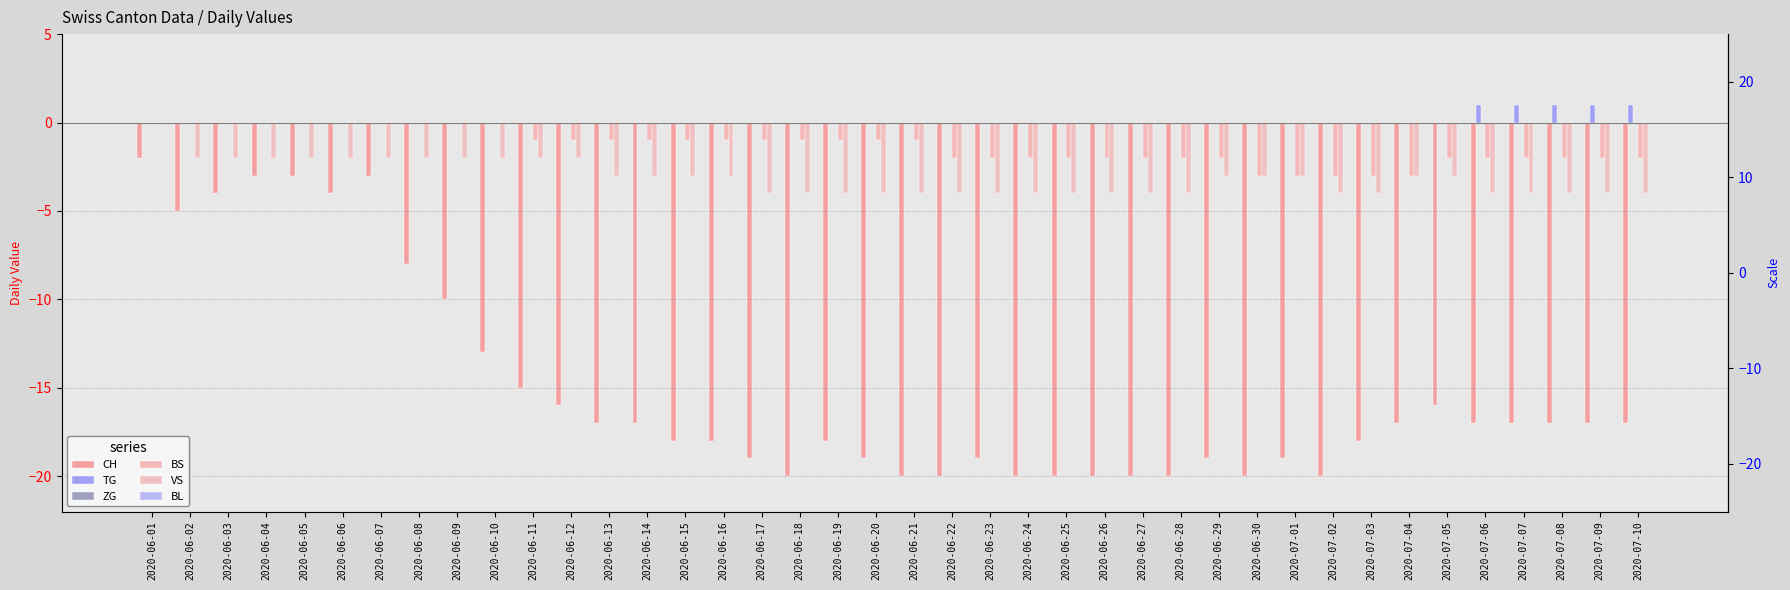

What is the sum of all BS values?

-54